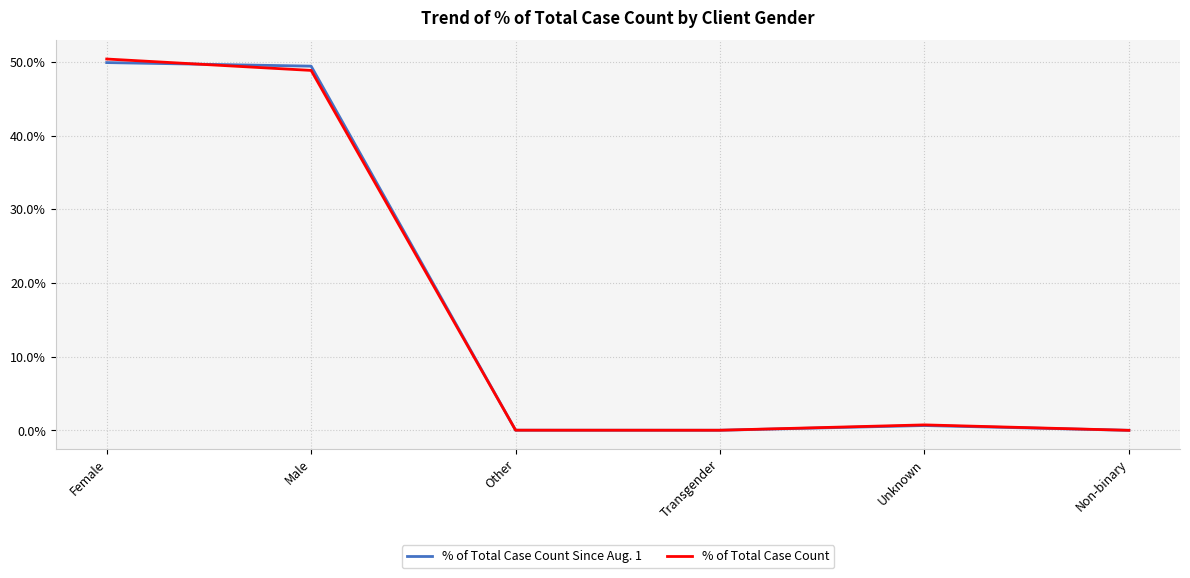

At which category does % of Total Case Count reach its first local peak?

Unknown